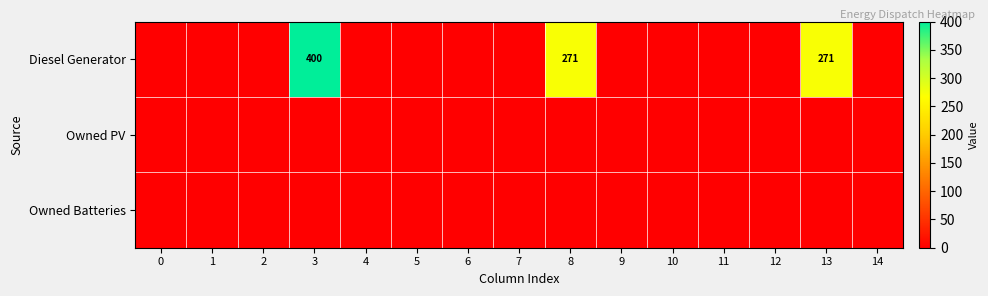

List the series in order of their peak value, lowest first.

Owned PV, Owned Batteries, Diesel Generator